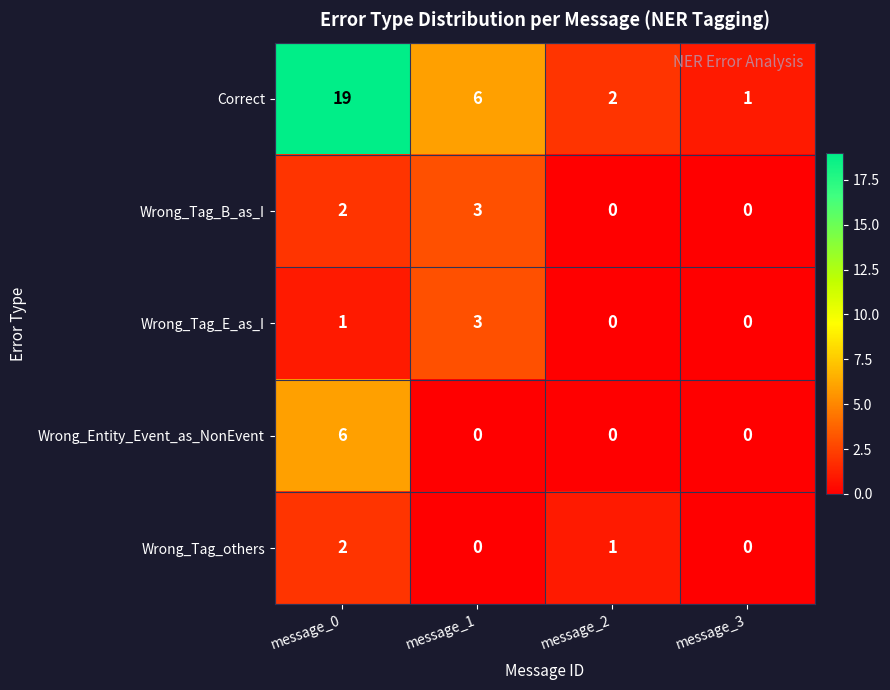

How many series are shown in this chart?

5